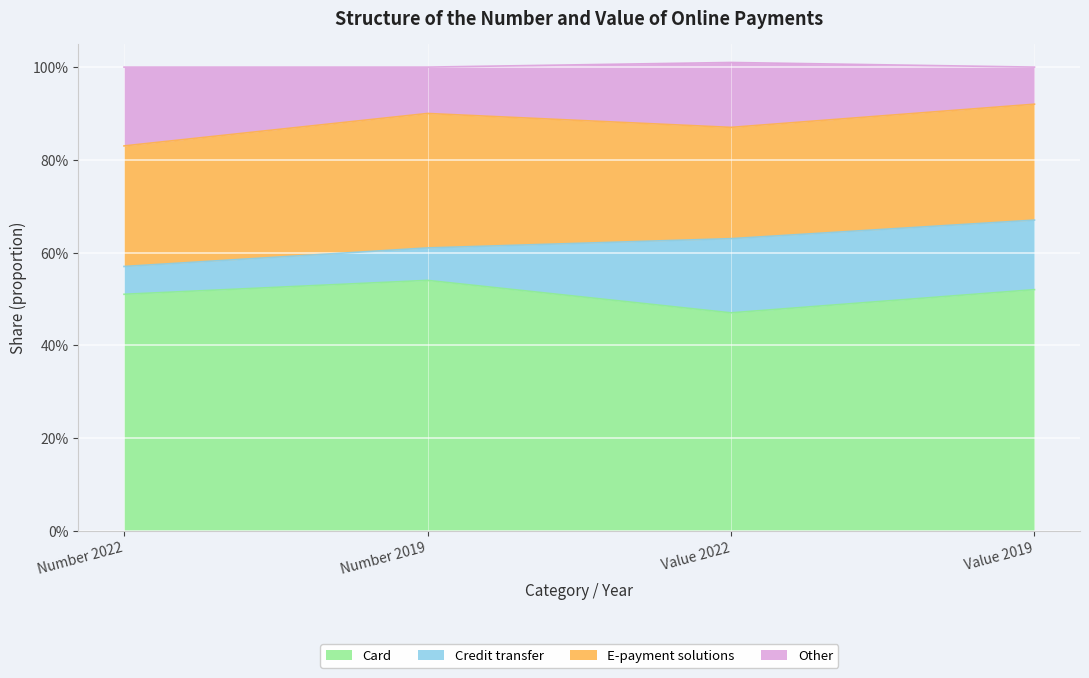

True or false: Other and Card cross at least once.

False